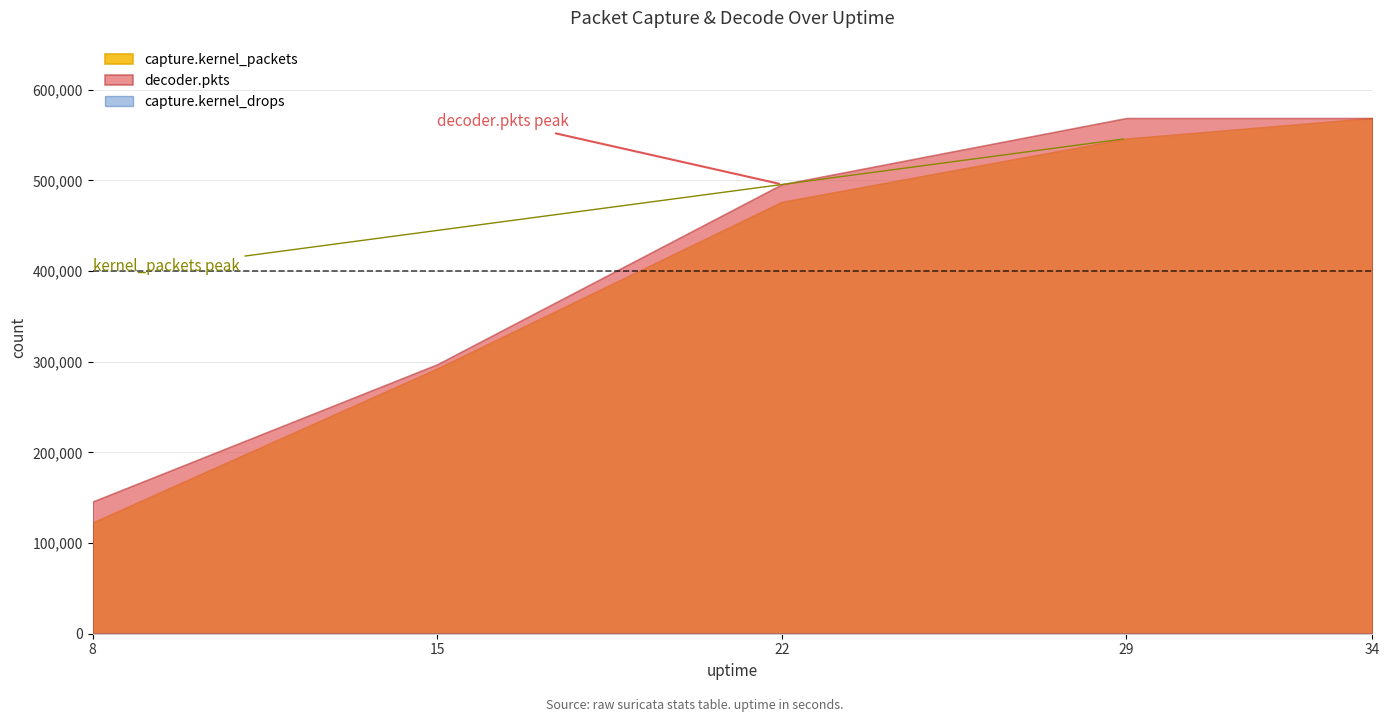

True or false: decoder.pkts has more than 2 points higher than both neighbors.

False